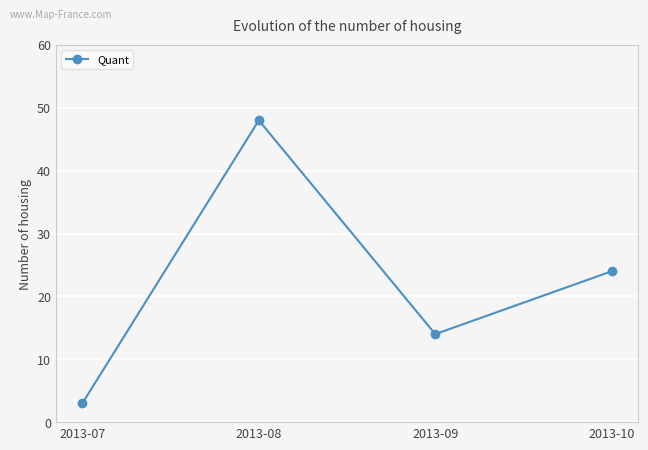

What value does the data have at 2013-10?

24